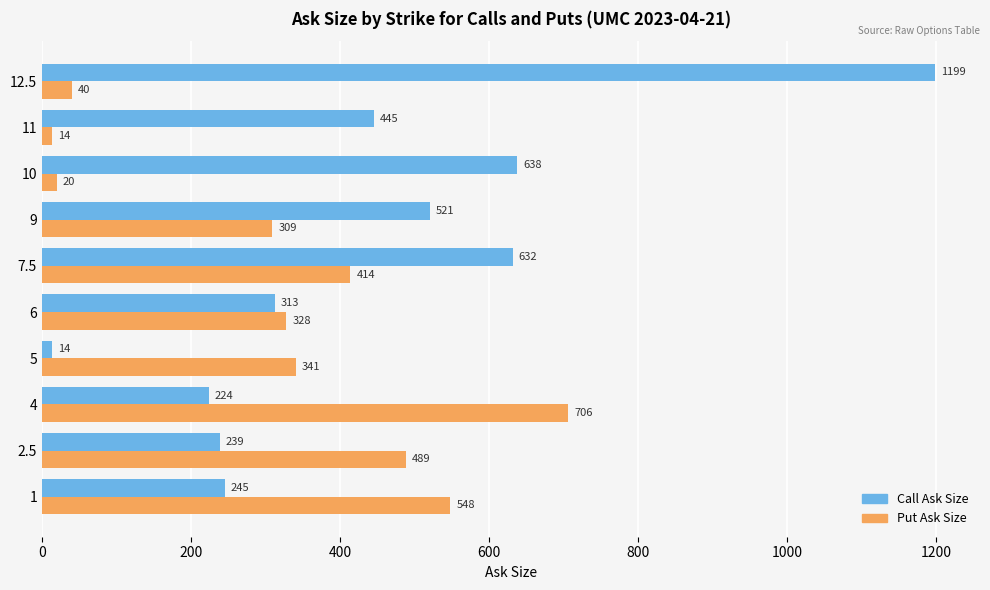

At how many categories does at least one series exceed 84?

10